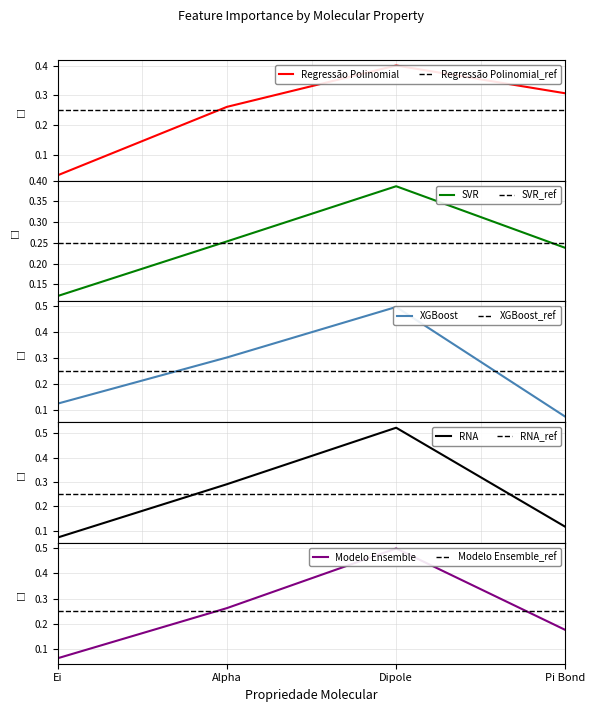

What is the value of the SVR point at the 3rd from the left?

0.4